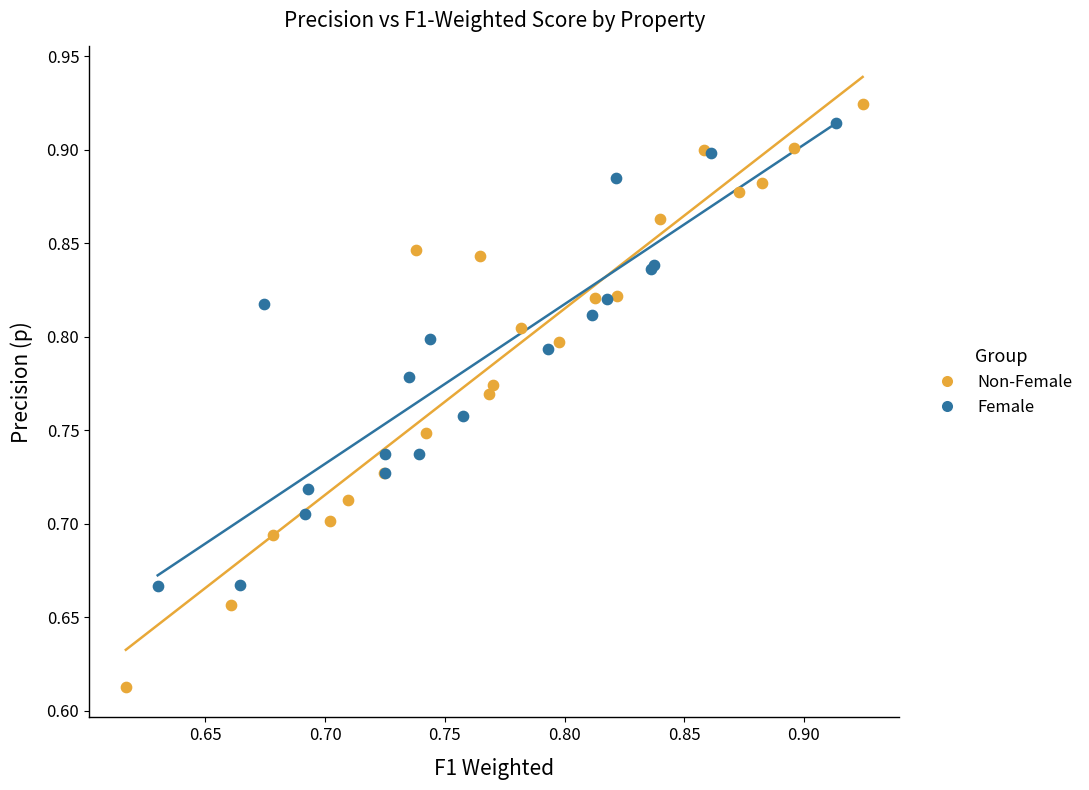

Which series reaches the minimum Y coordinate?

Non-Female